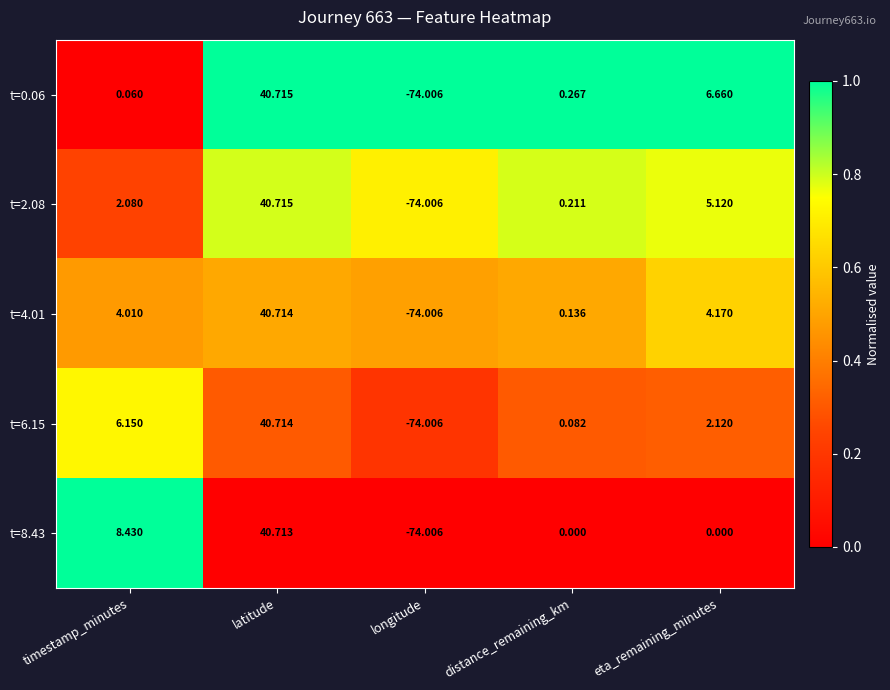

List the labels in order of t=4.01 value, largest first.

latitude, eta_remaining_minutes, timestamp_minutes, distance_remaining_km, longitude